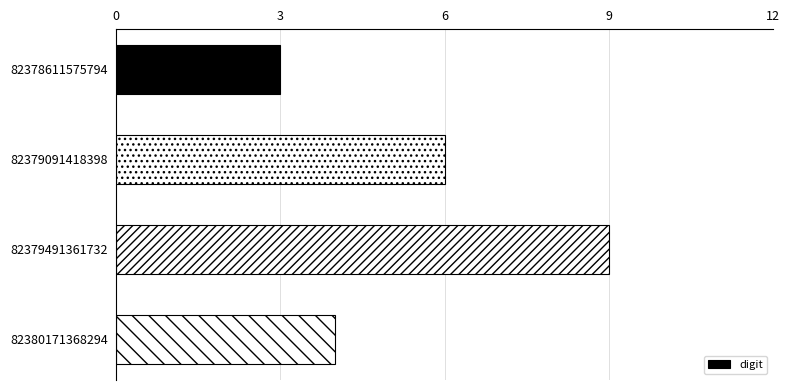

Rank the categories by value from lowest to highest.

82378611575794, 82380171368294, 82379091418398, 82379491361732